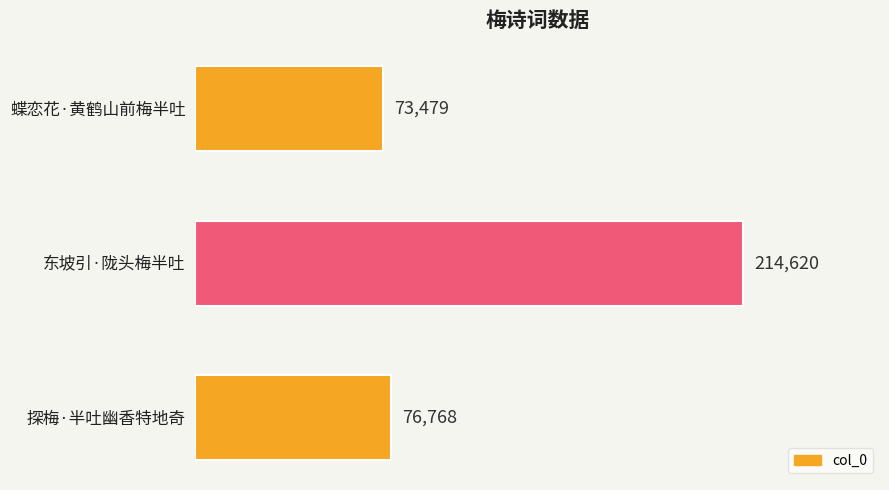

List the labels in order of value, smallest first.

蝶恋花·黄鹤山前梅半吐, 探梅·半吐幽香特地奇, 东坡引·陇头梅半吐